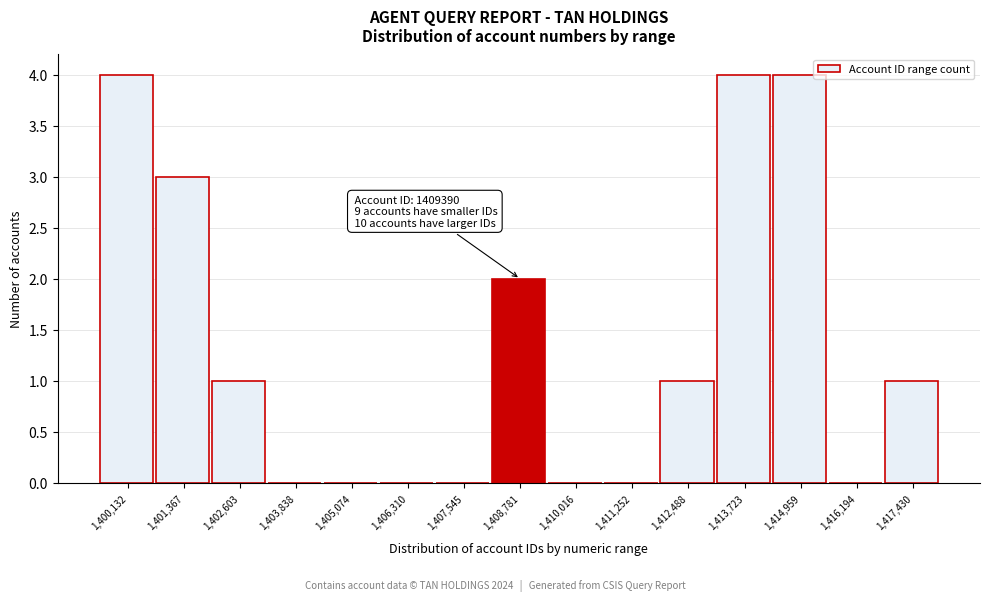

Reading left to right, extract all data points from this chart.

1,400,132=4	1,401,367=3	1,402,603=1	1,403,838=0	1,405,074=0	1,406,310=0	1,407,545=0	1,408,781=2	1,410,016=0	1,411,252=0	1,412,488=1	1,413,723=4	1,414,959=4	1,416,194=0	1,417,430=1